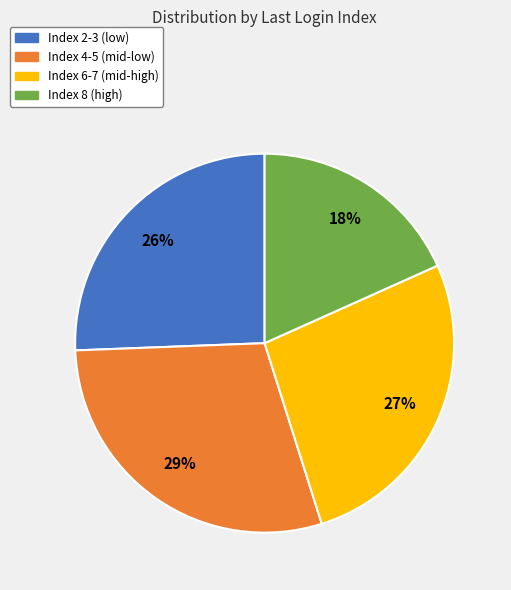

Is there a majority slice in this chart?

No